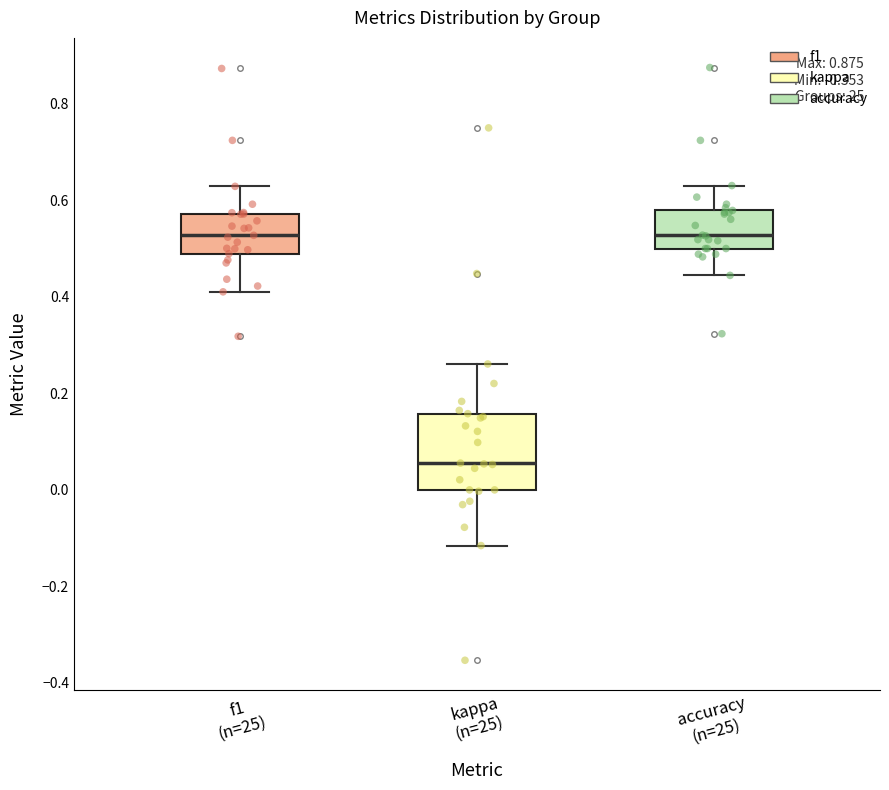

Which box's median line is the lowest?

kappa (n=25)